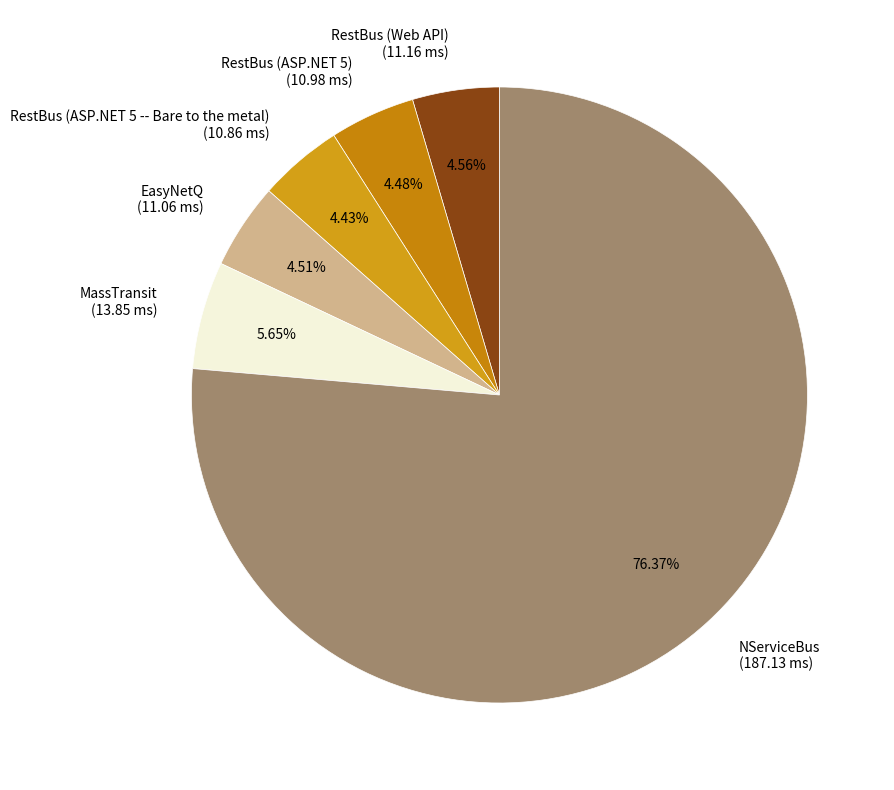

What portion of the pie excludes MassTransit?

94.3%